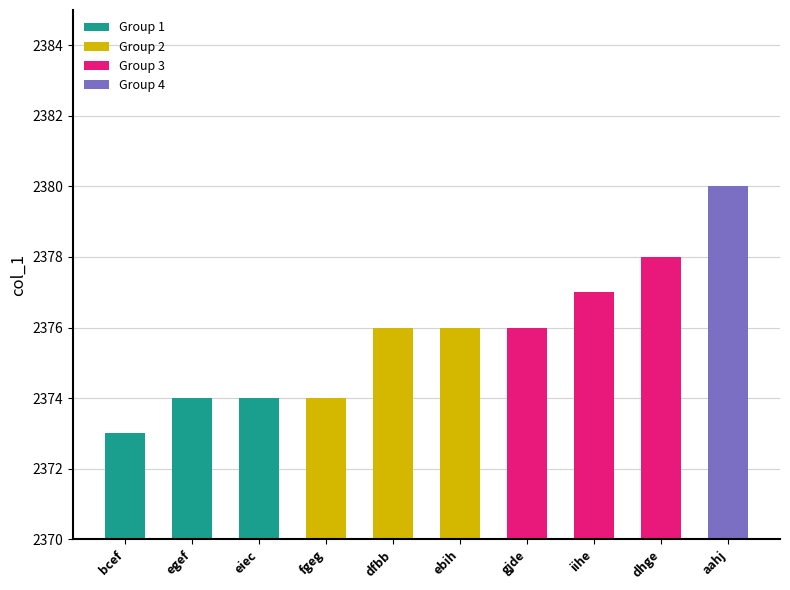

How many bars are there in total?

10